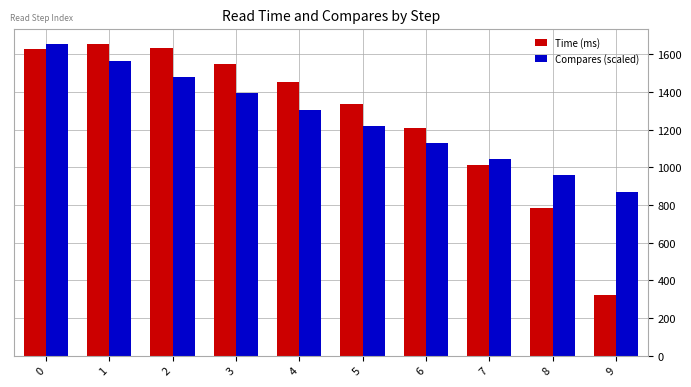

Which category has the lowest value in the Compares (scaled) series?

9